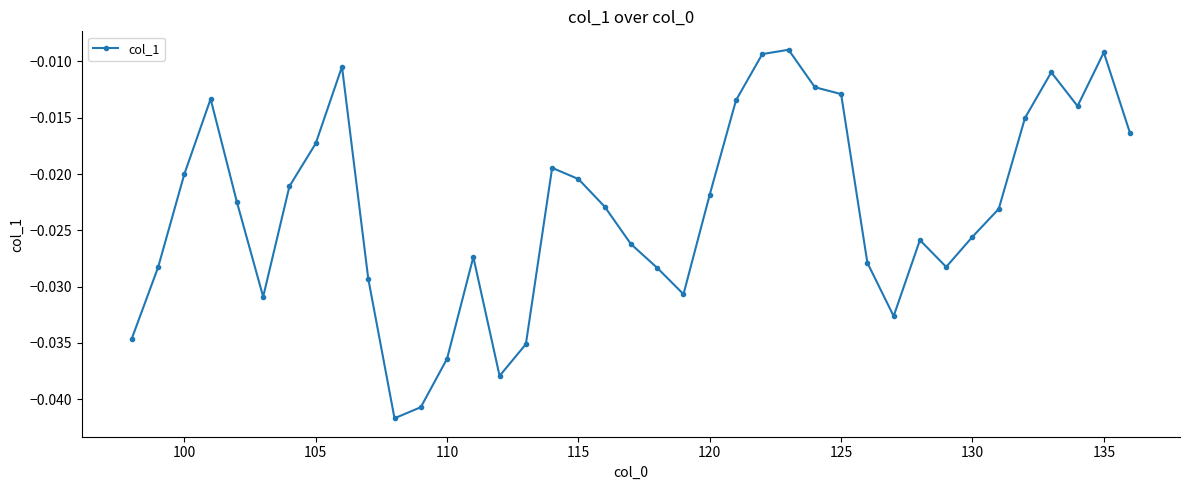

True or false: there are more than 0 points higher than both neighbors.

True